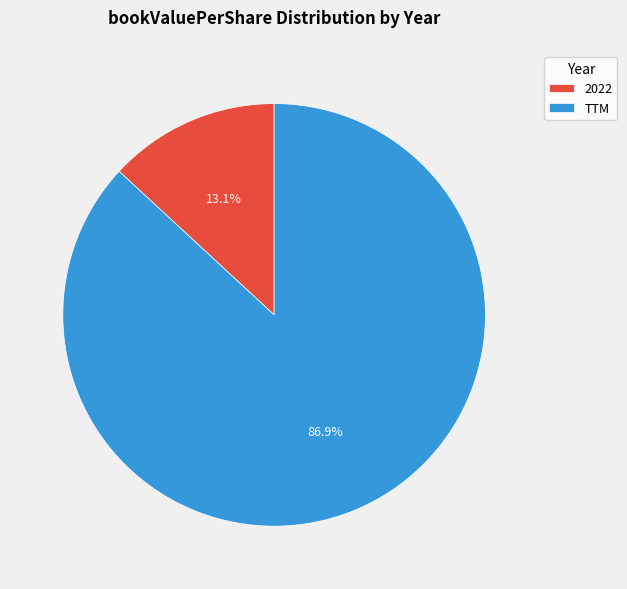

What is the largest slice in the pie chart?

TTM